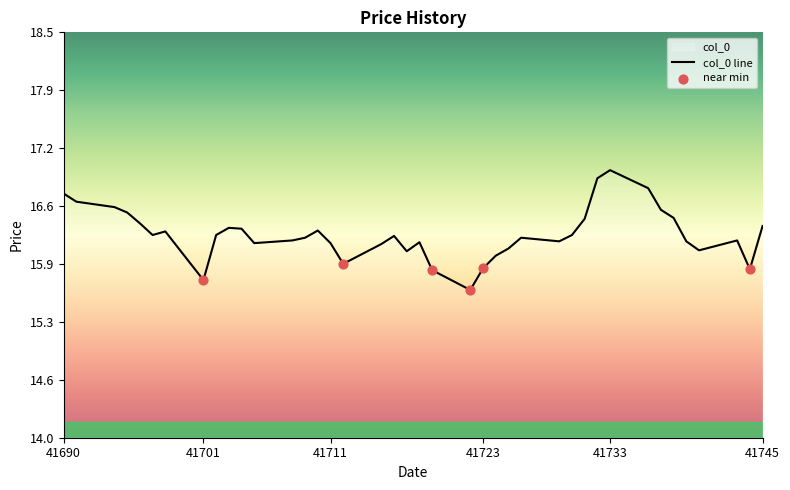

What is the change in value from 41736 to 41745?

-0.4